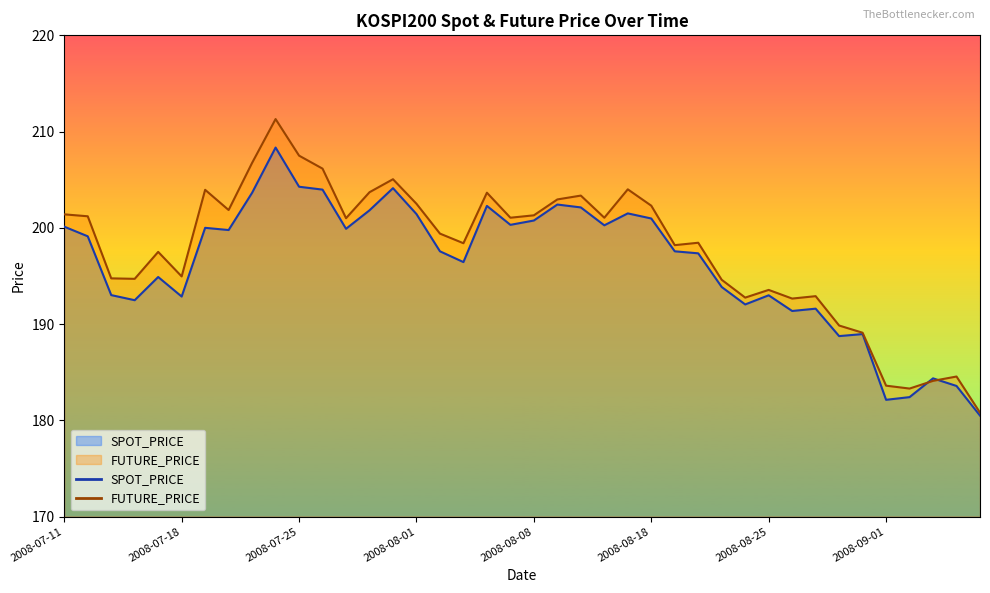

The value of SPOT_PRICE at 2008-07-25 is 204.3. True or false?

True